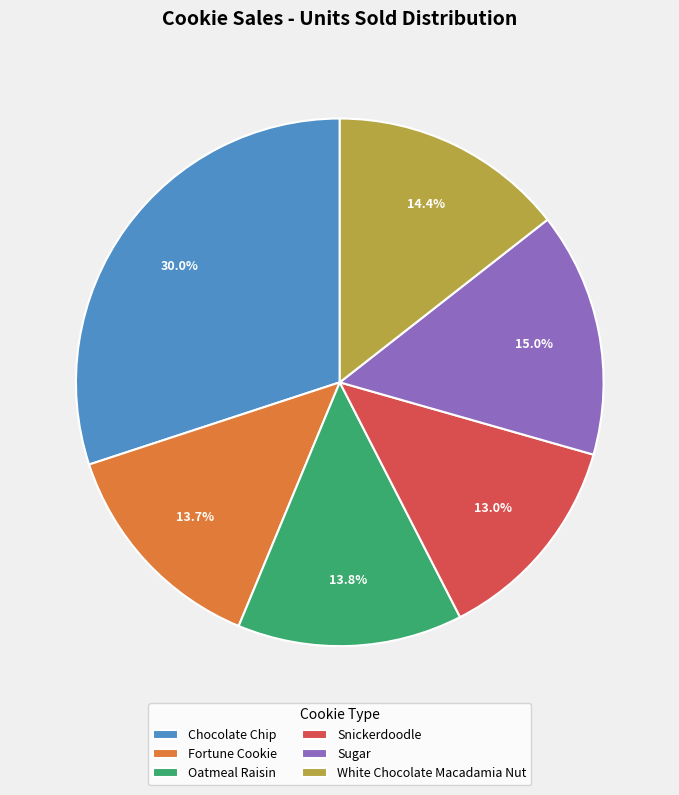

What is the largest slice in the pie chart?

Chocolate Chip